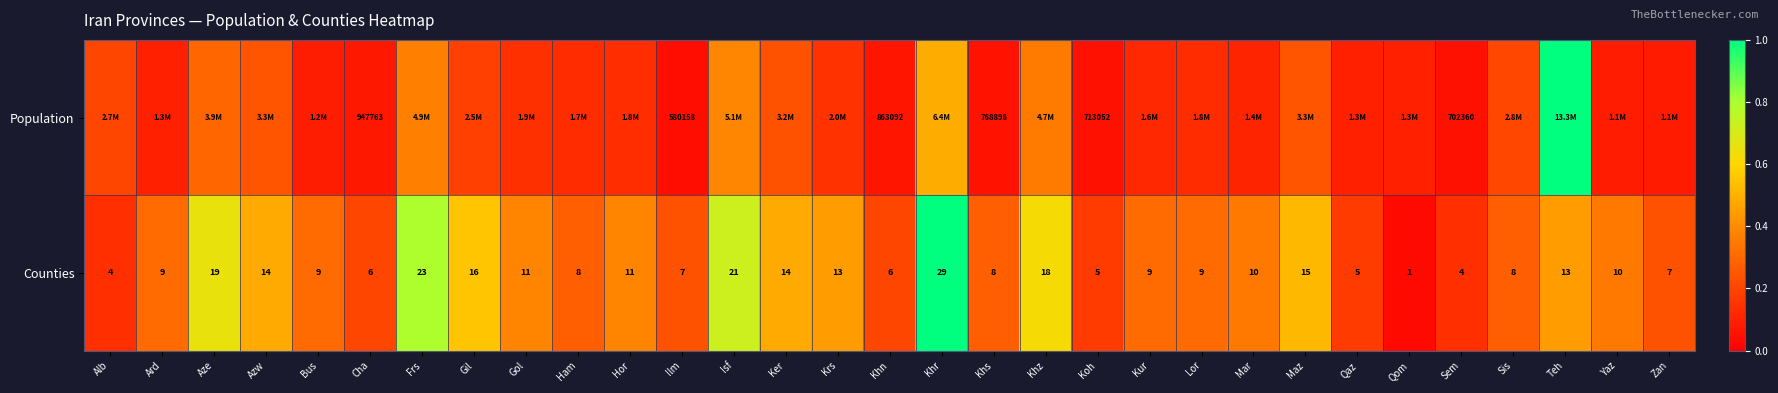

The value of Counties at Koh is 0.3. True or false?

False